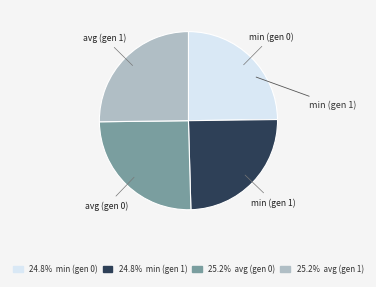

Is there any slice that represents more than half of the pie?

No